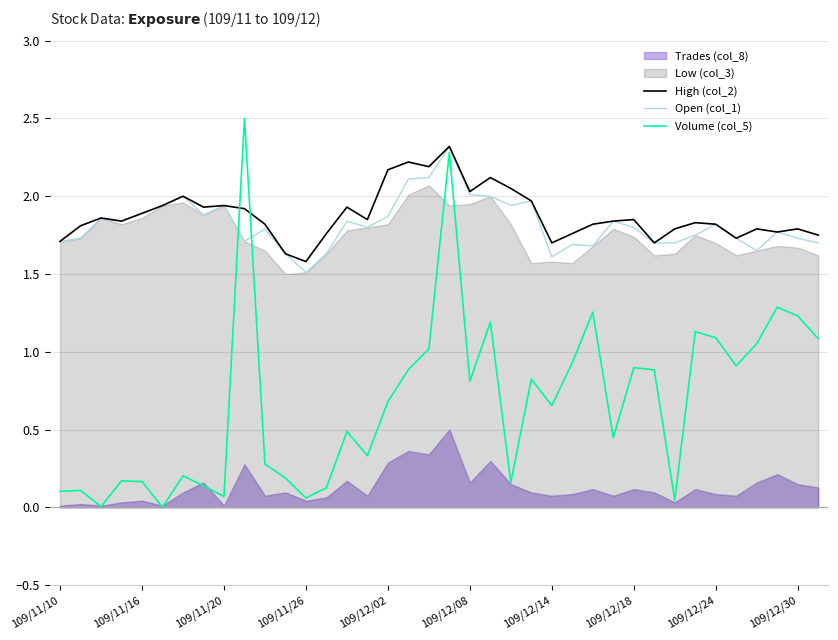

What is the highest value of the Open (col_1) series?

2.3